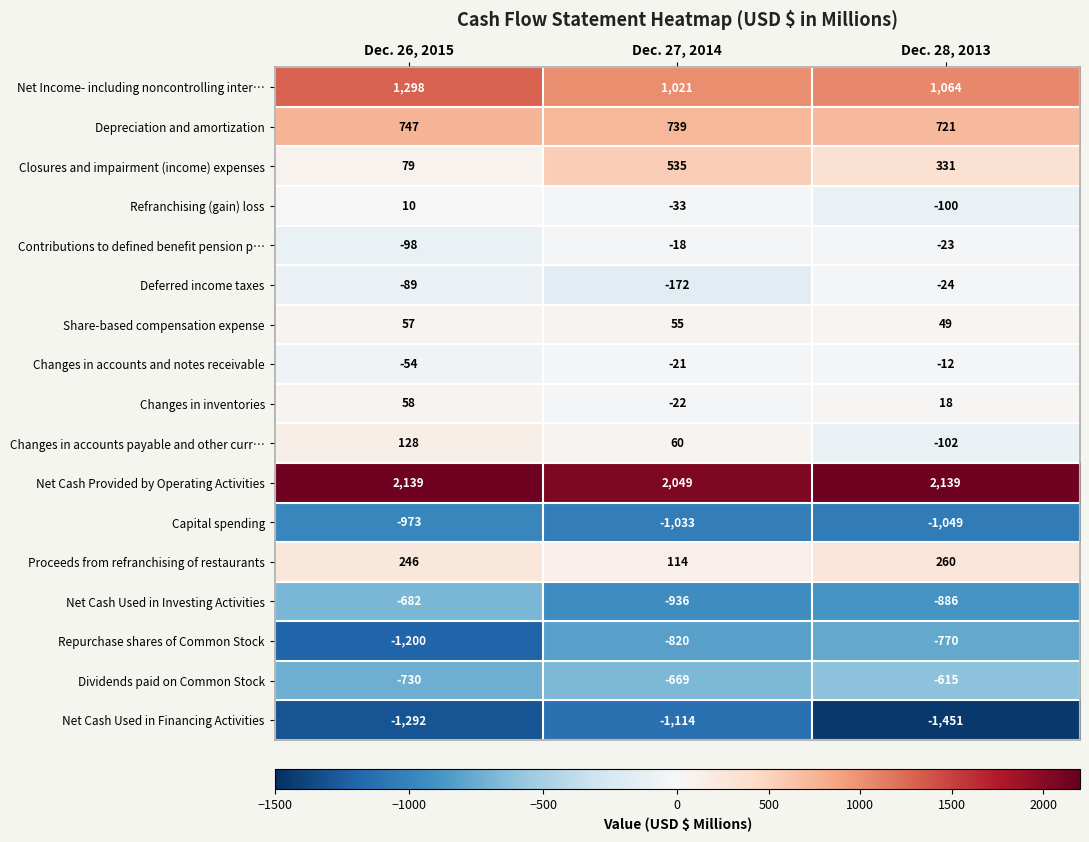

True or false: Repurchase shares of Common Stock has a value of -1200 at Dec. 26, 2015.

True